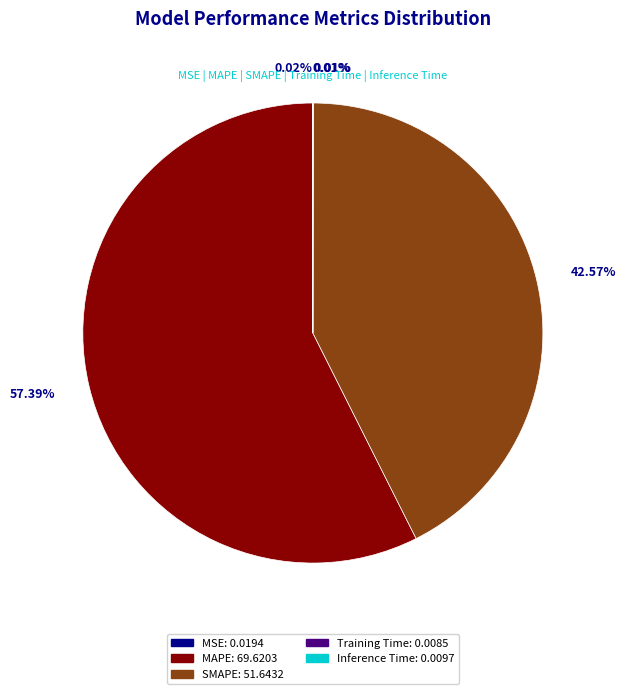

Does MAPE represent more than half of the total?

Yes